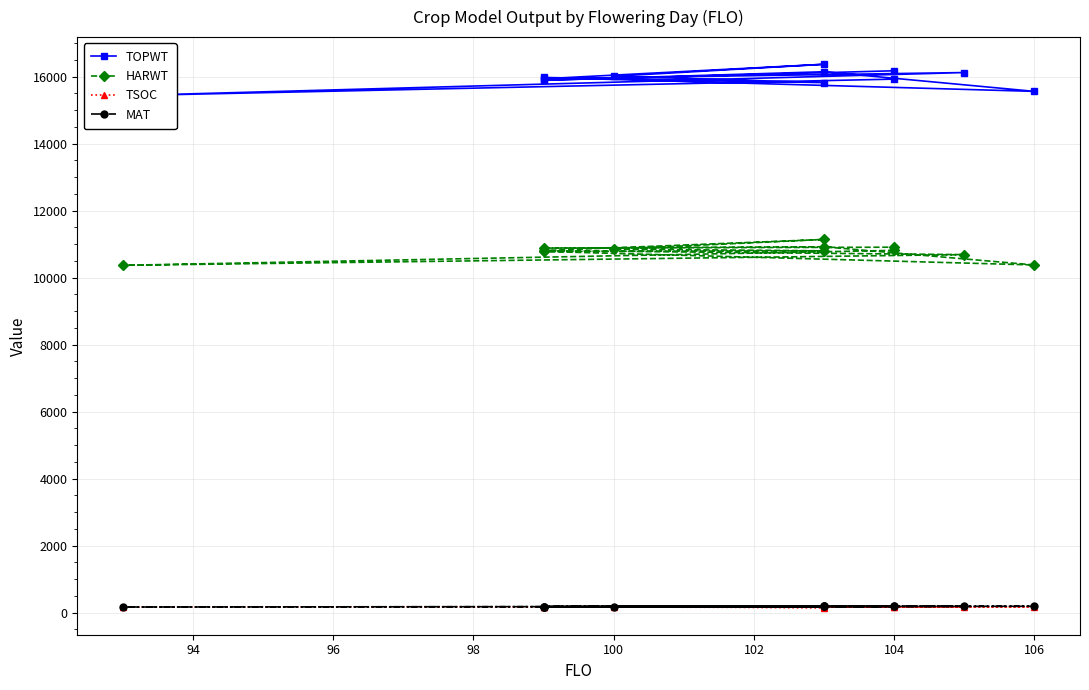

The value of HARWT at 94 is 10370. True or false?

True